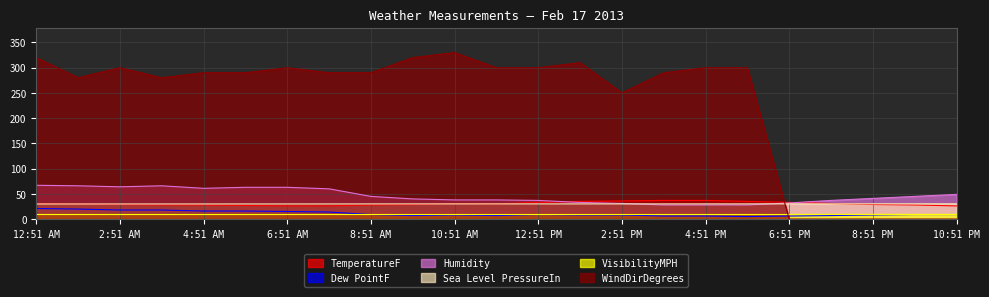

Which series ends up on top after the final intersection of WindDirDegrees and Dew PointF?

Dew PointF